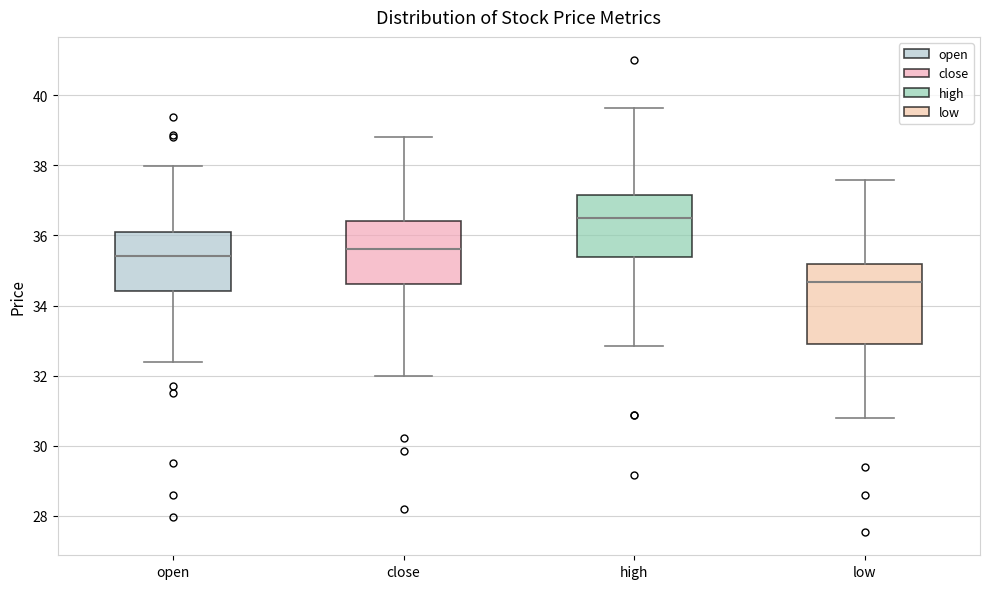

Comparing the boxes themselves (not the whiskers), which one is the tallest?

low